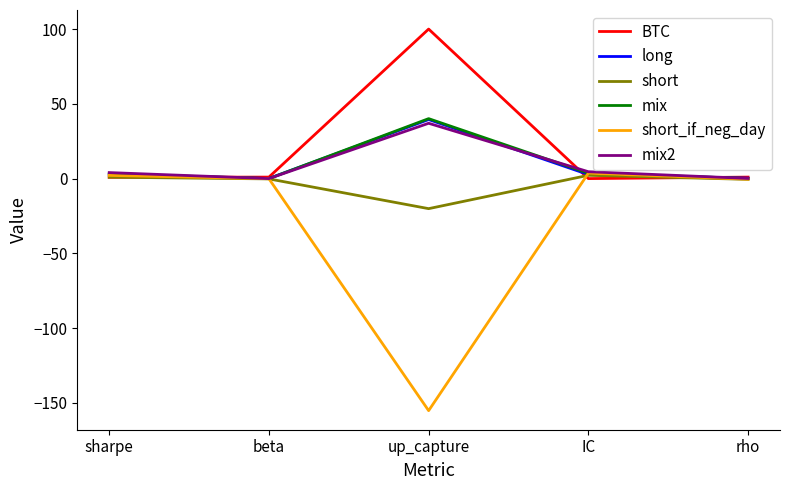

Which series has the largest range (max minus min)?

short_if_neg_day